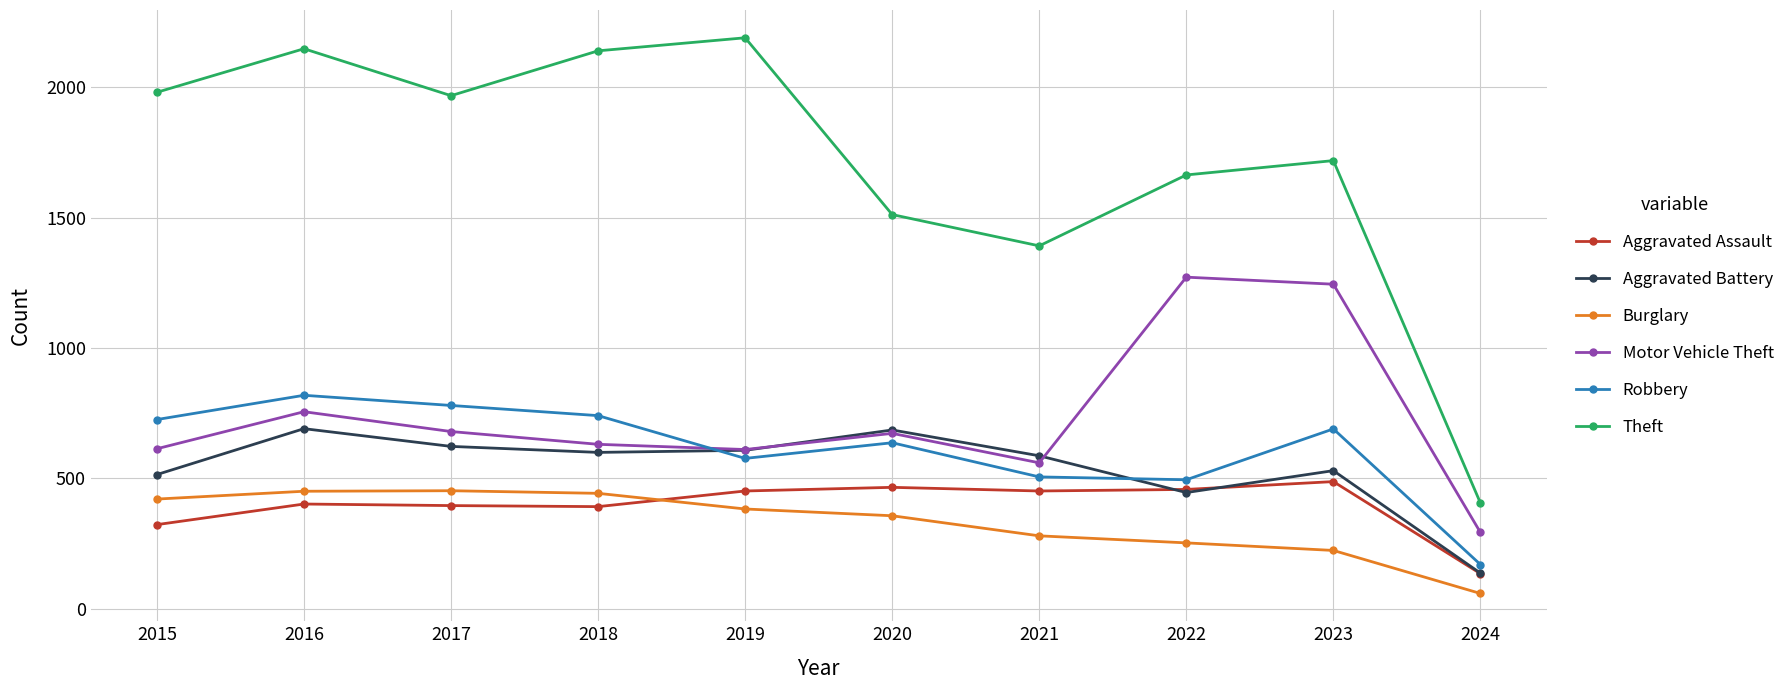

True or false: Motor Vehicle Theft has a value of 2226 at 2023.

False